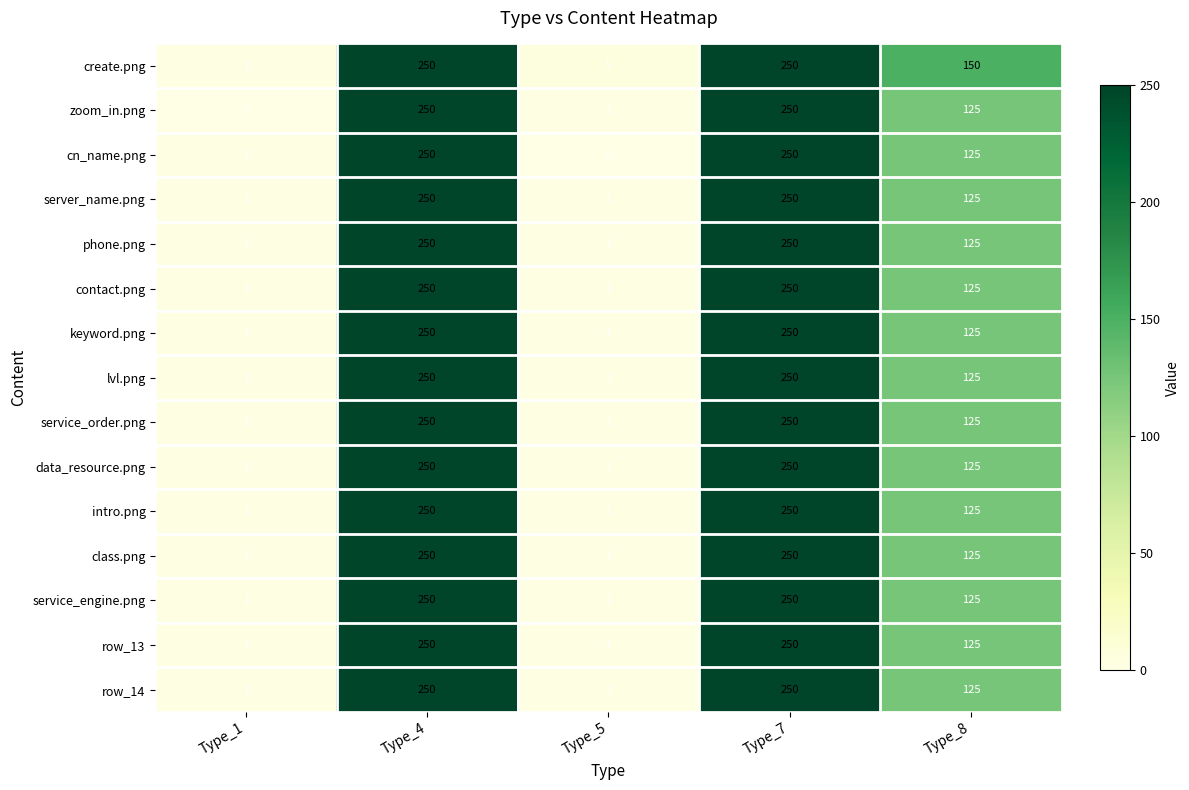

How many distinct data groups are displayed?

15